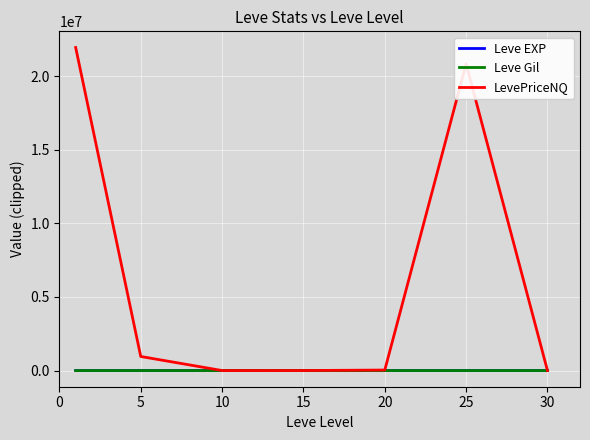

What is the minimum value shown in the chart?

2.3